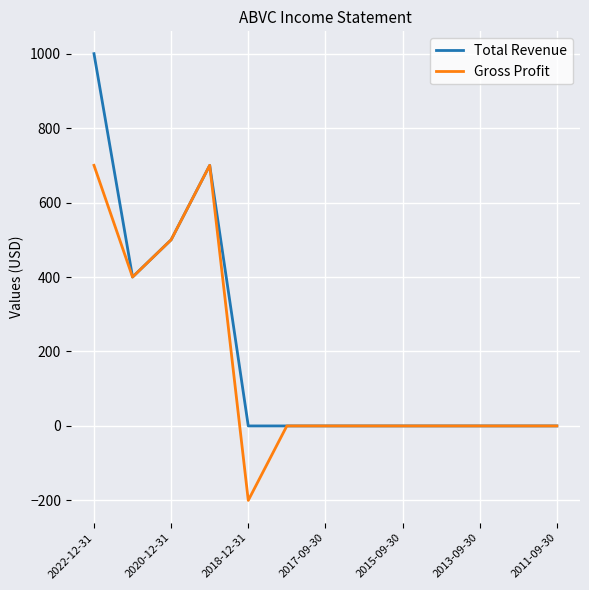

Rank the series by their maximum value, from lowest to highest.

Gross Profit, Total Revenue